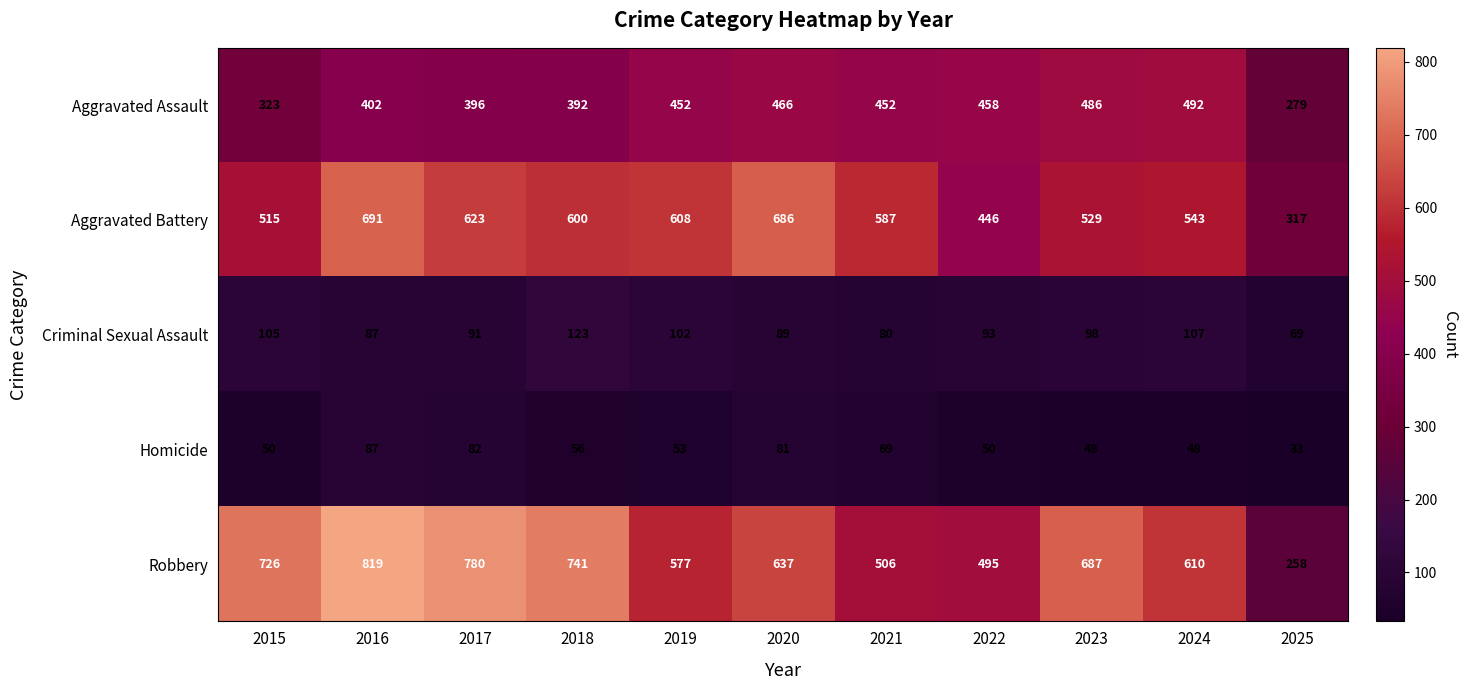

Which label corresponds to the smallest value in the chart?

2025